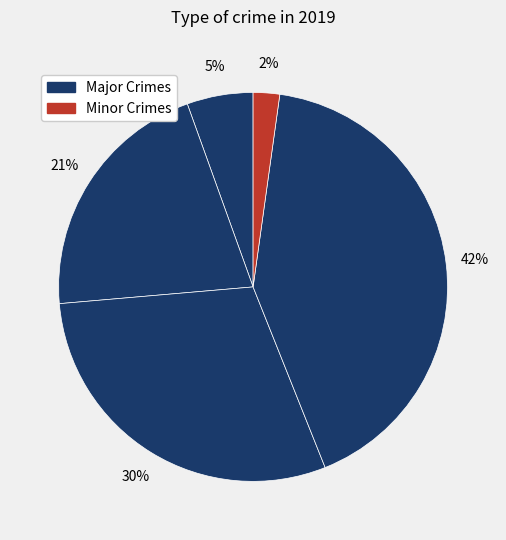

How many slices are in this pie chart?

5